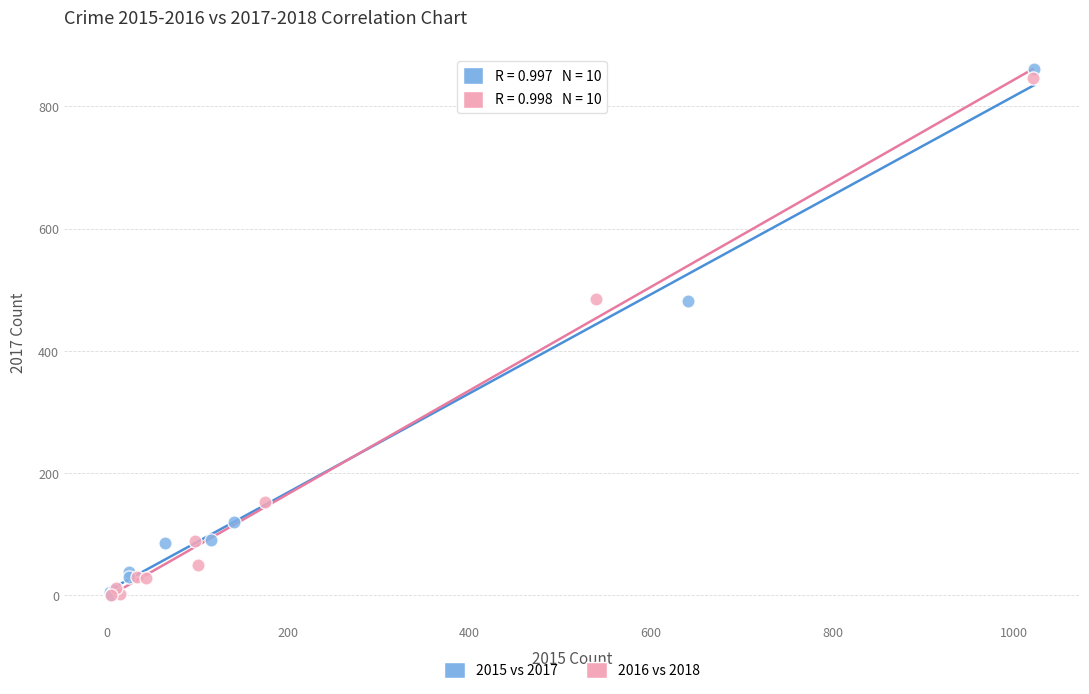

Which series has the largest Y range (max minus min)?

2015 vs 2017